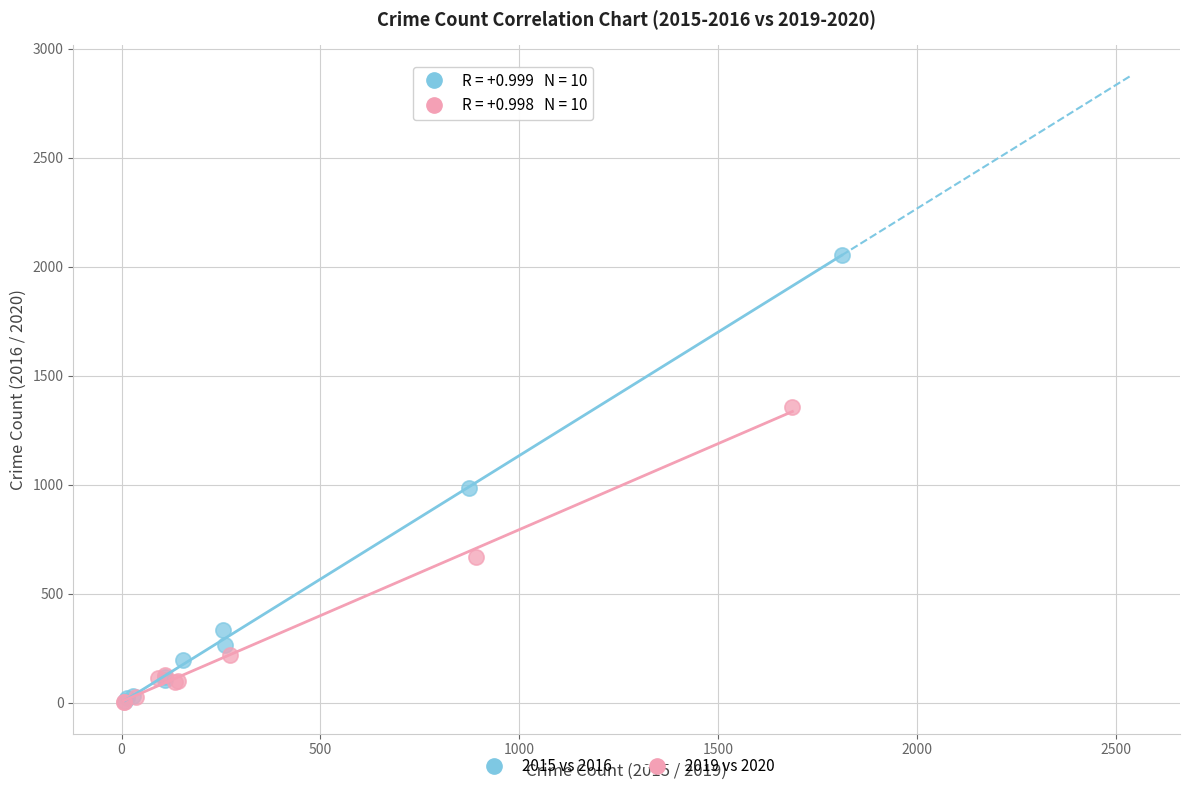

What are all the series names shown in the legend?

2015 vs 2016, 2019 vs 2020